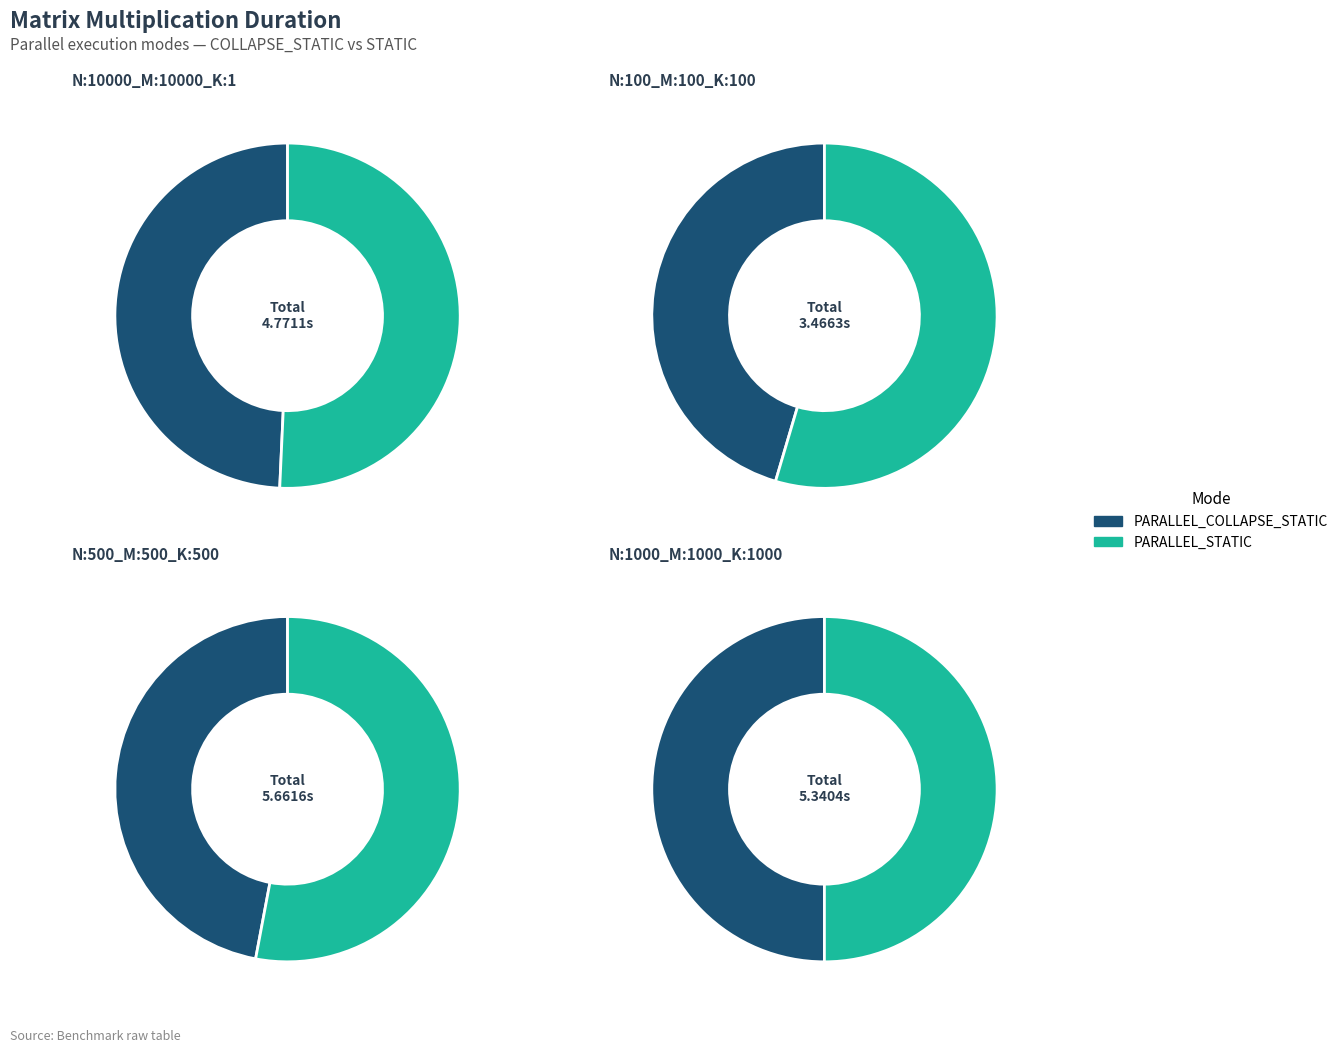

What is the spread (max minus min) of values at PARALLEL_COLLAPSE_STATIC?

1.1